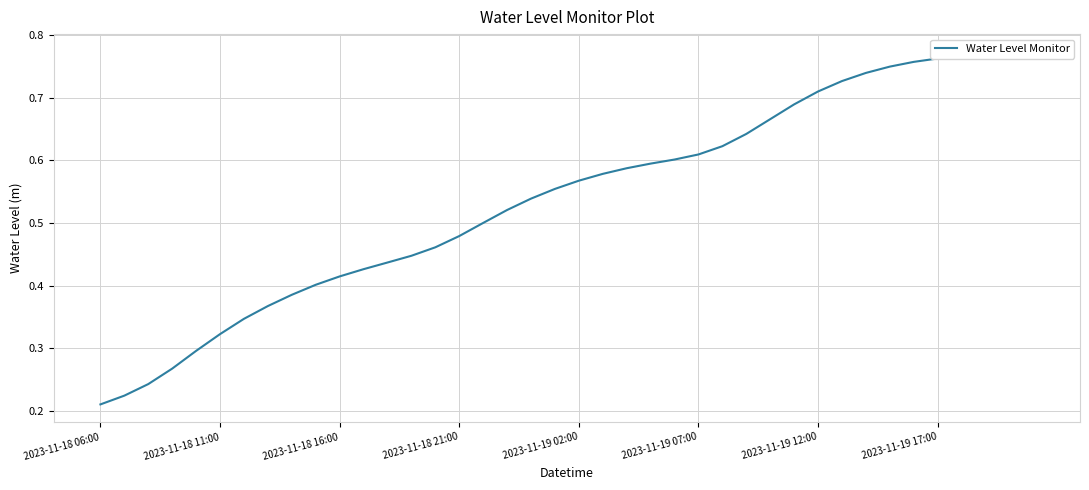

How many categories are shown in the chart?

40